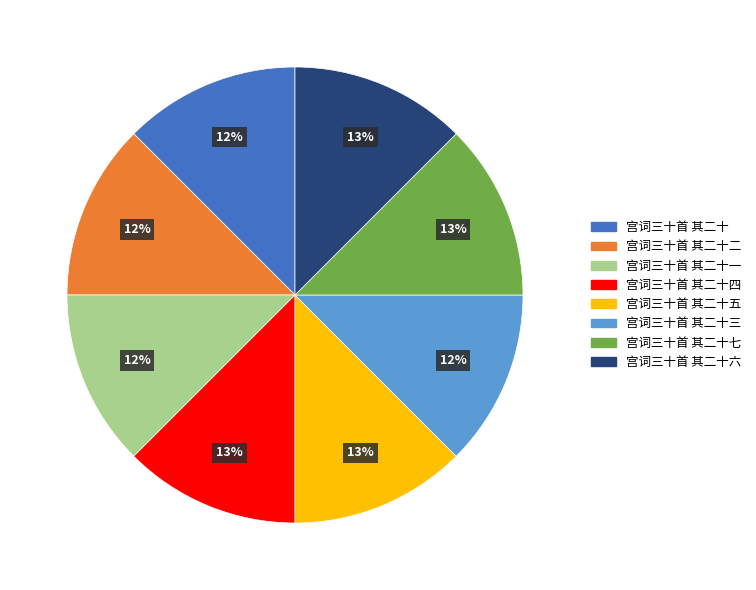

Does any single category account for the majority?

No